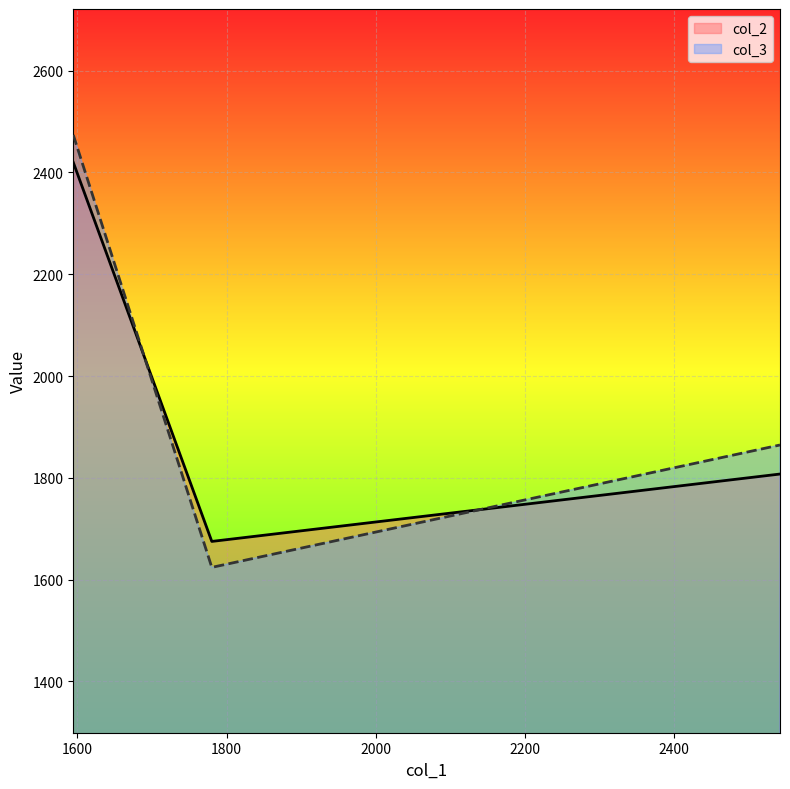

What is the lowest value of the col_3 series?

1624.1